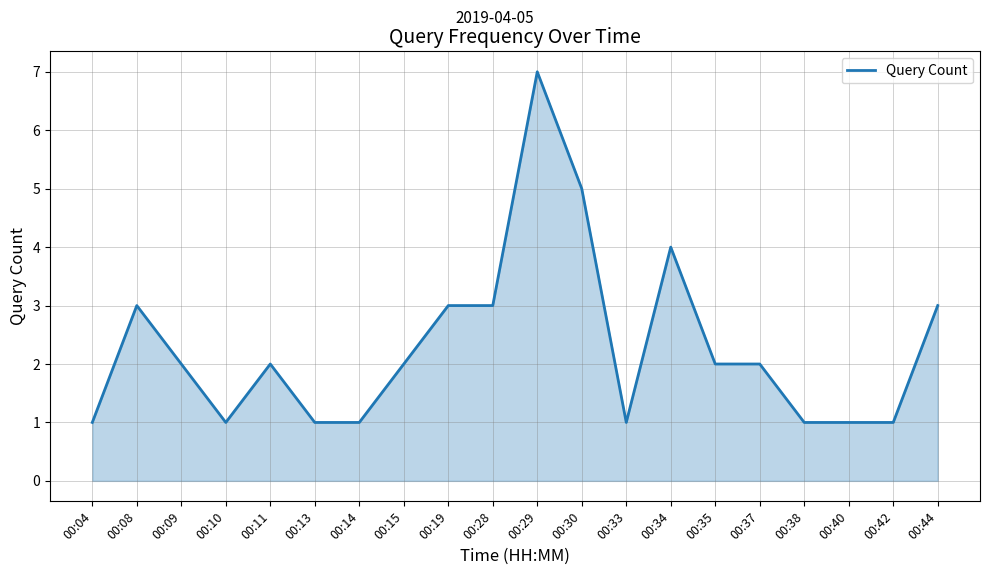

Count the values in the range 1 to 3.

17